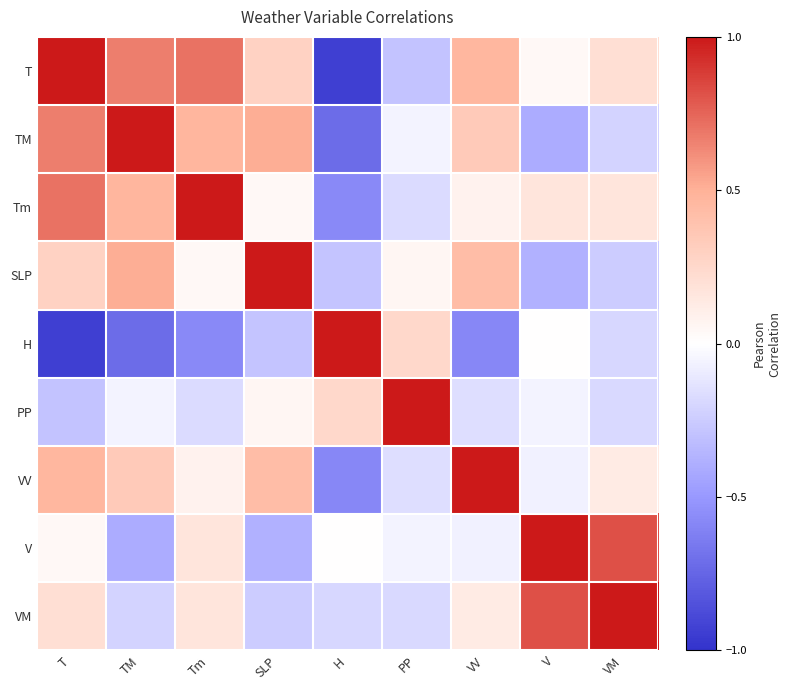

At how many categories does at least one series exceed 0?

9